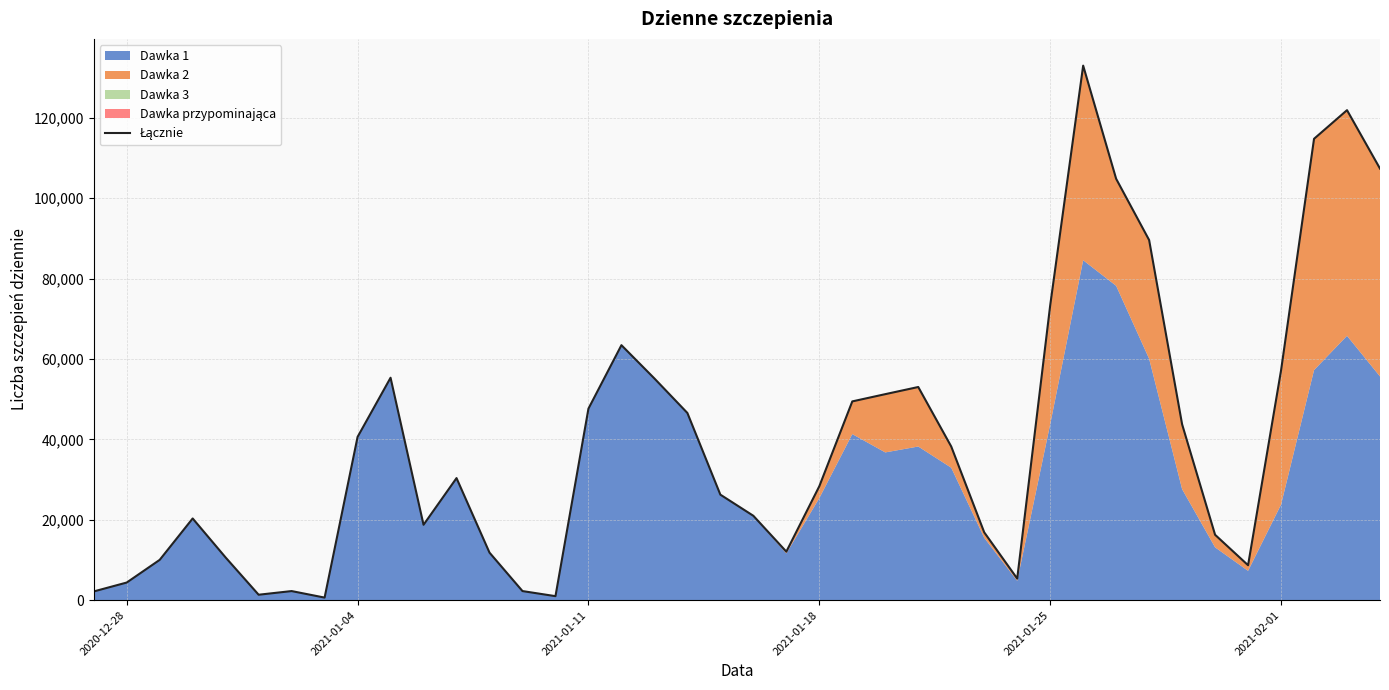

True or false: the data shows 1353 at 2021-02-01.

True